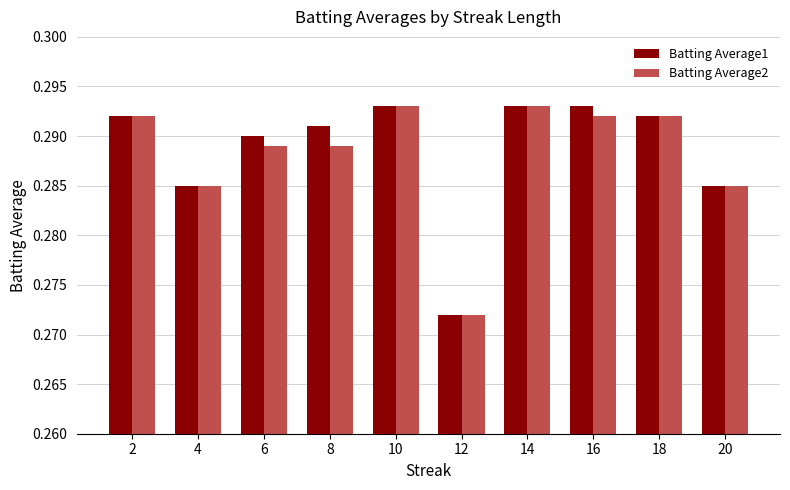

Does the chart contain any negative values?

No